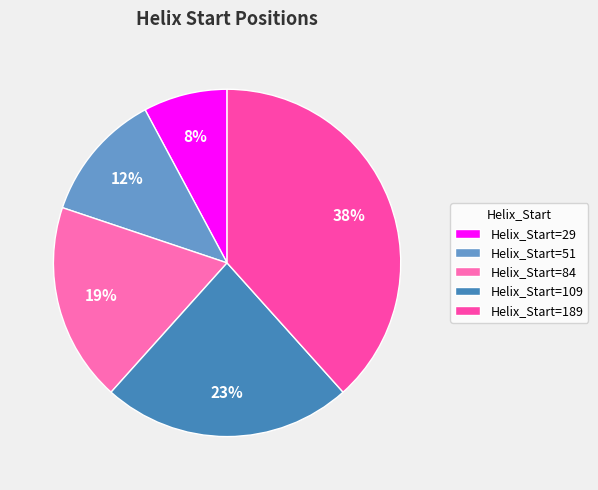

How many slices are in this pie chart?

5